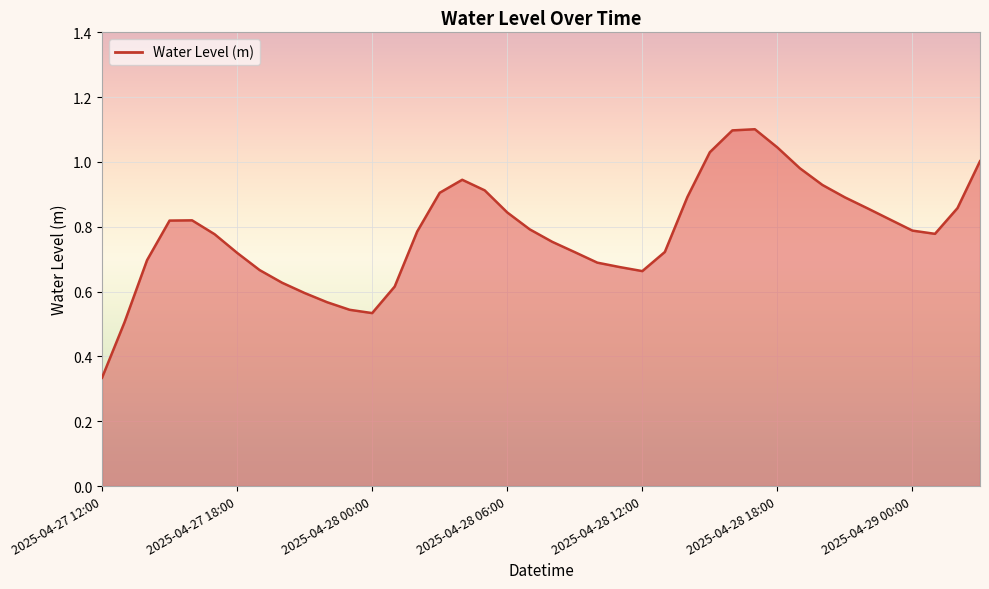

What is the greatest value displayed?

1.1